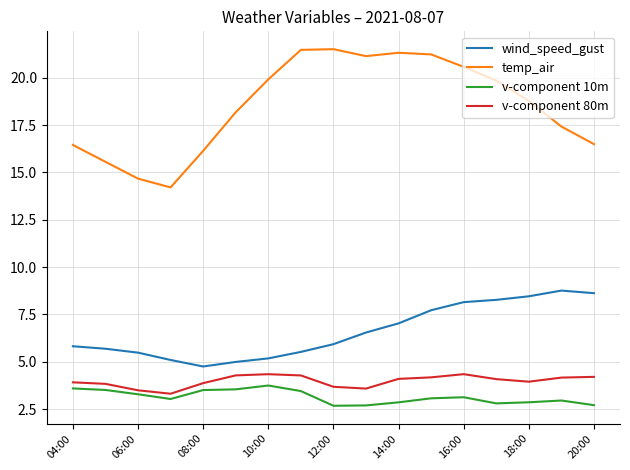

Which series has the largest range (max minus min)?

temp_air